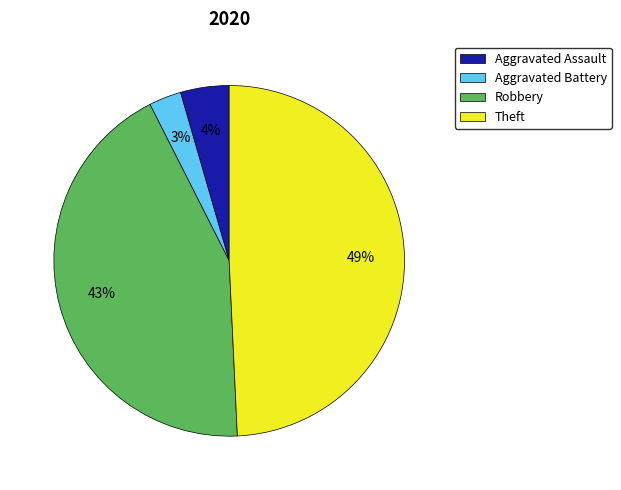

Which category has the biggest portion of the pie?

Theft